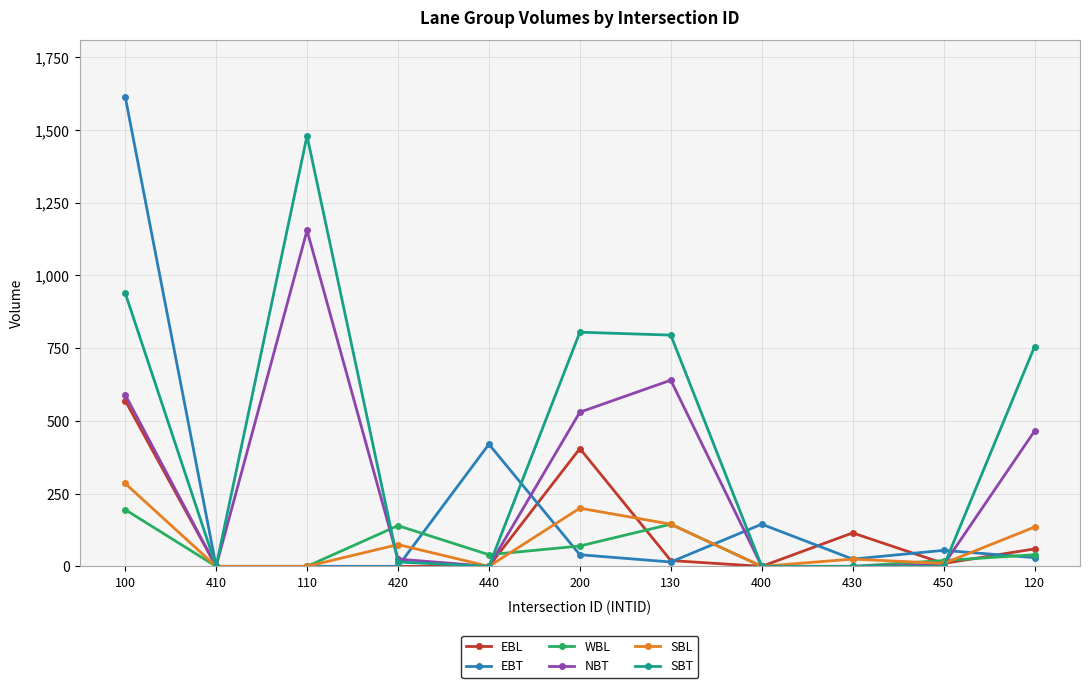

Between 130 and 400, which series saw the biggest shift?

SBT